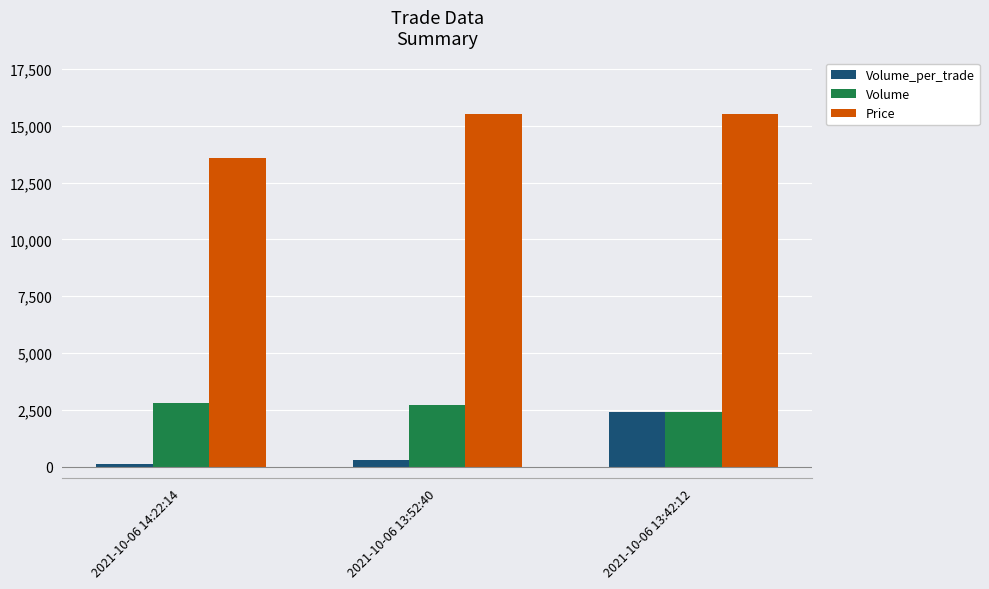

What position from the left is 2021-10-06 14:22:14?

1